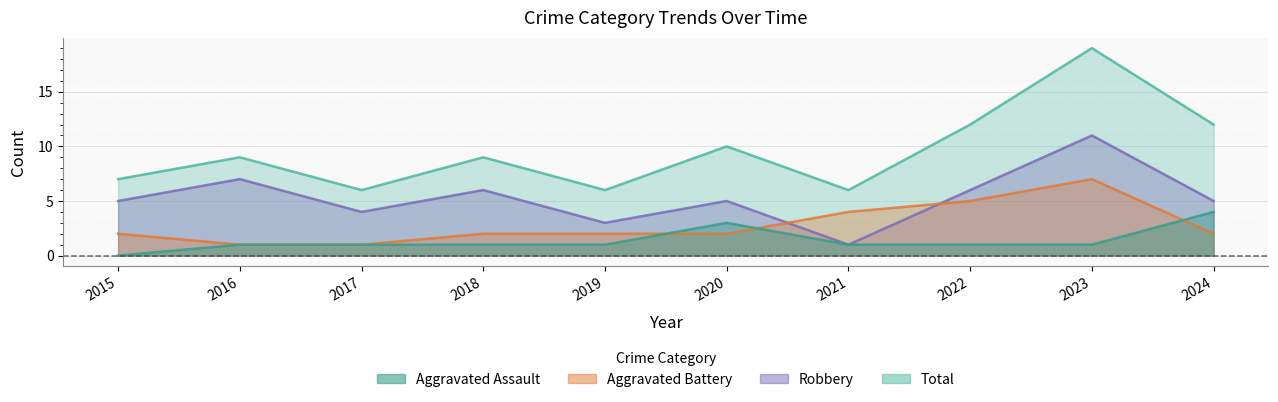

List the series in order of their peak value, highest first.

Total, Robbery, Aggravated Battery, Aggravated Assault